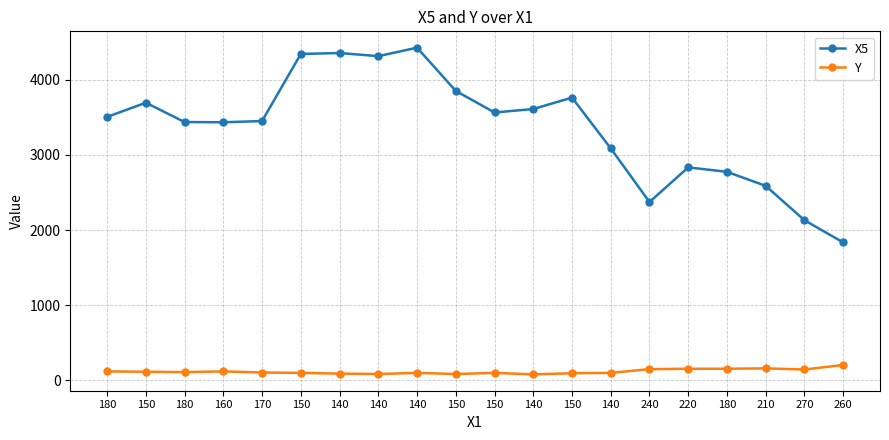

What is the difference between the maximum and minimum values in the X5 series?

2590